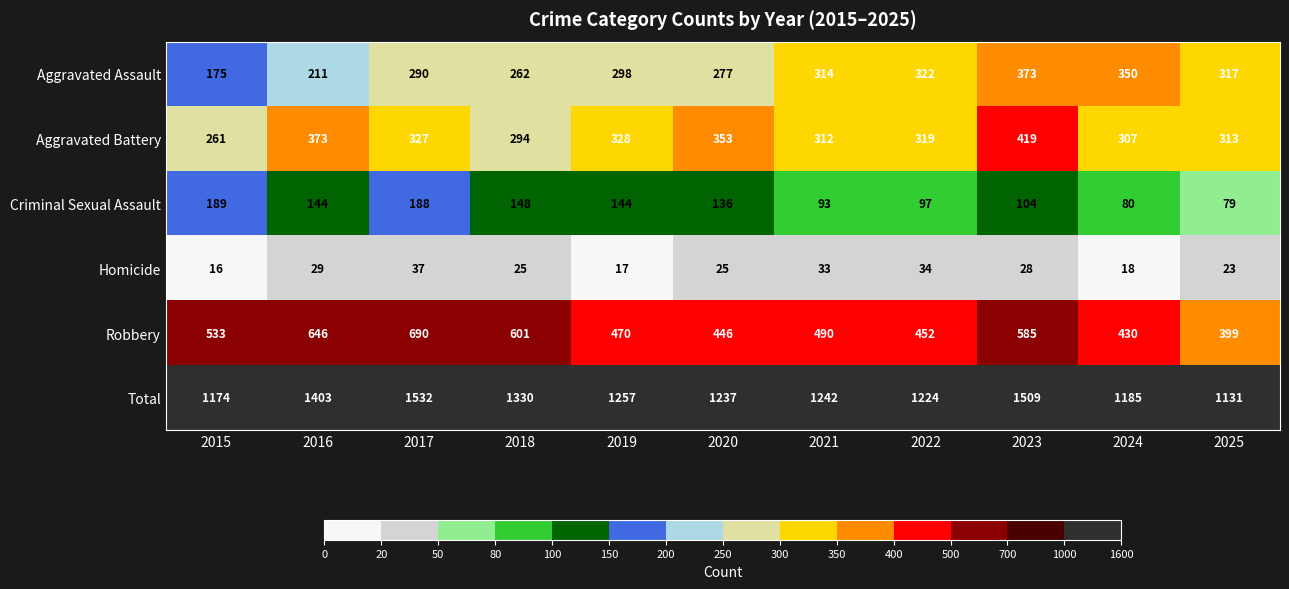

True or false: Total has a value of 1509 at 2023.

True